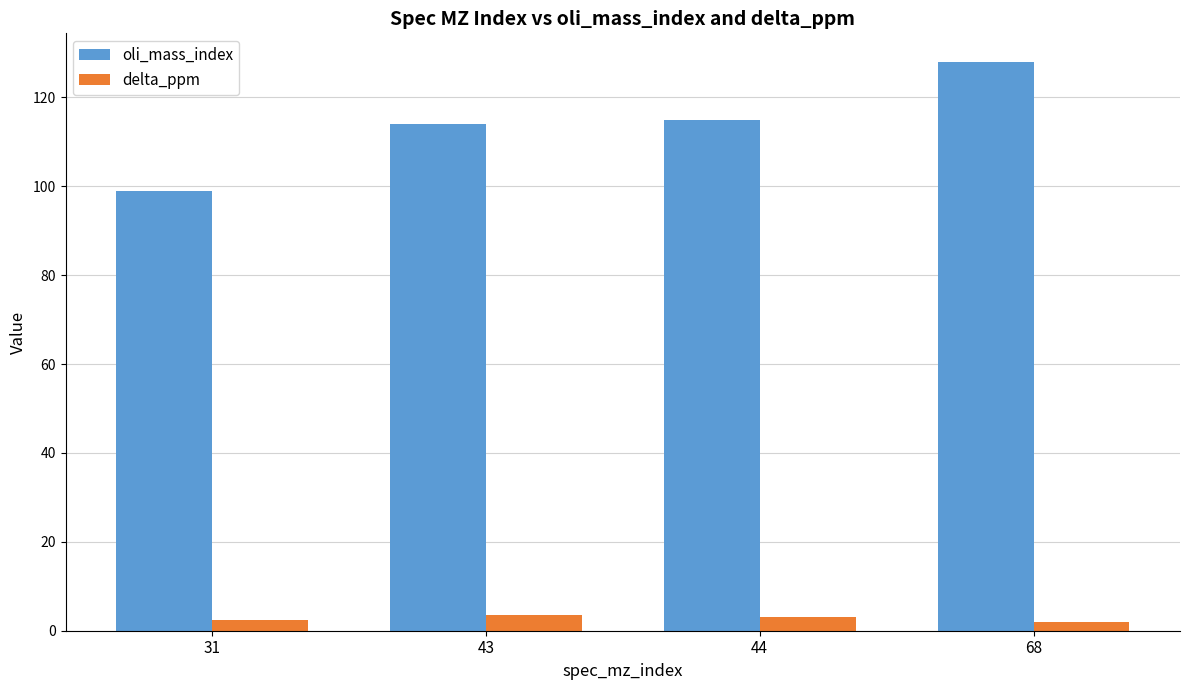

Is it true that oli_mass_index equals 46.9 at 68?

False